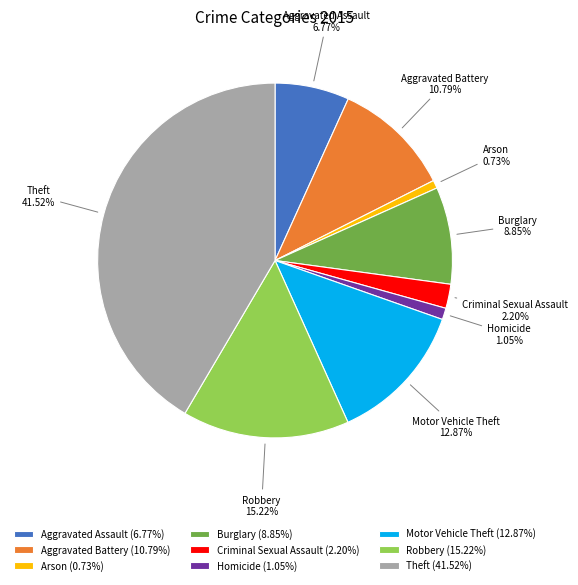

Is Criminal Sexual Assault the majority of the pie?

No